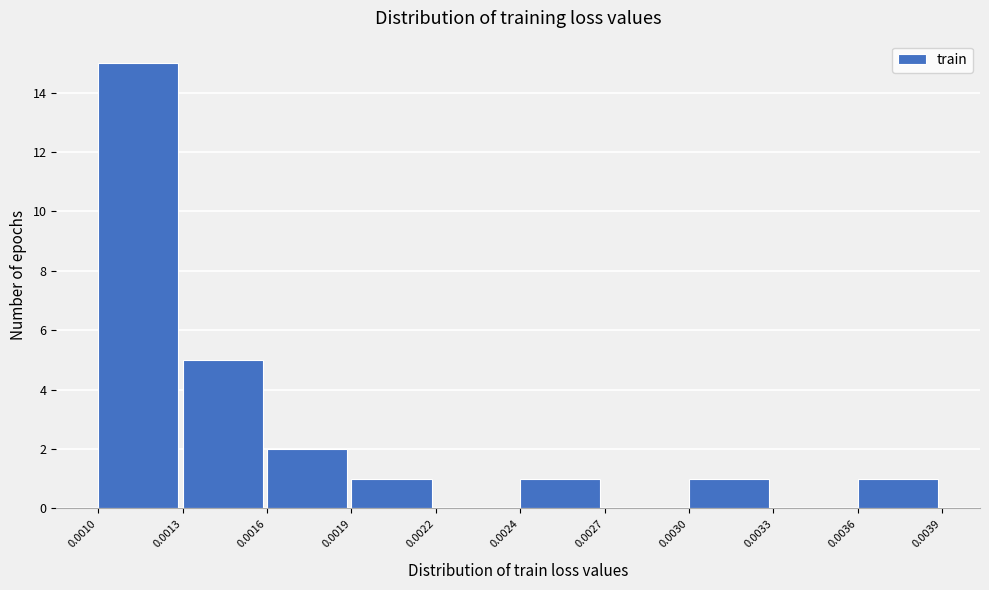

Reading left to right, transcribe all the data shown in this chart.

0.0010=15	0.0013=5	0.0016=2	0.0019=1	0.0022=0	0.0024=1	0.0027=0	0.0030=1	0.0033=0	0.0036=1